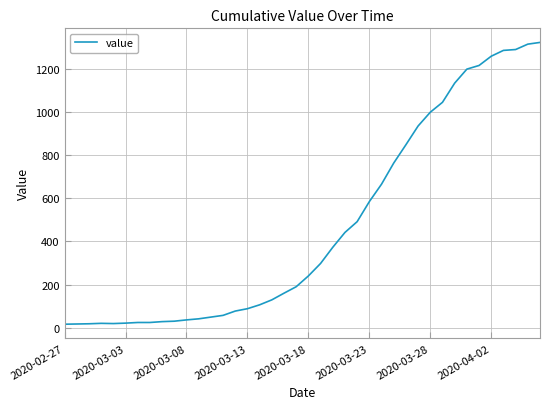

What is the greatest value displayed?

1324